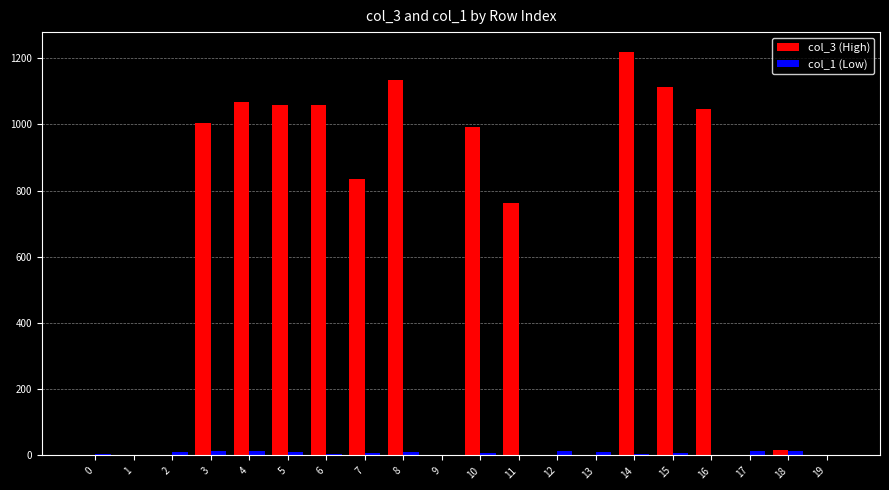

At which category is the sum across all series the highest?

14